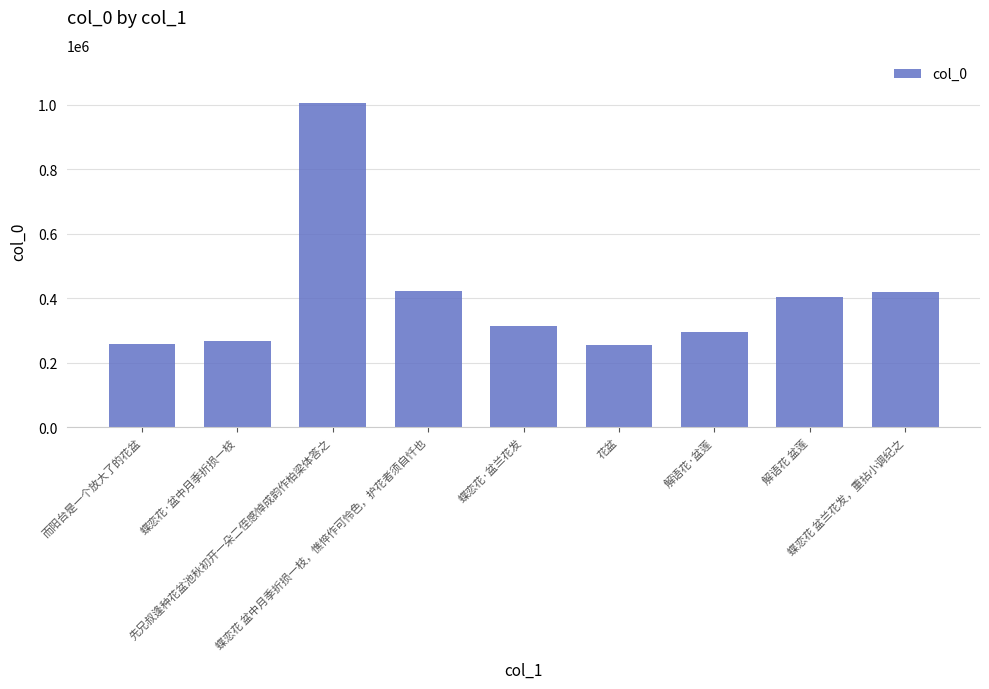

What is the difference between the second highest and minimum values?

167366